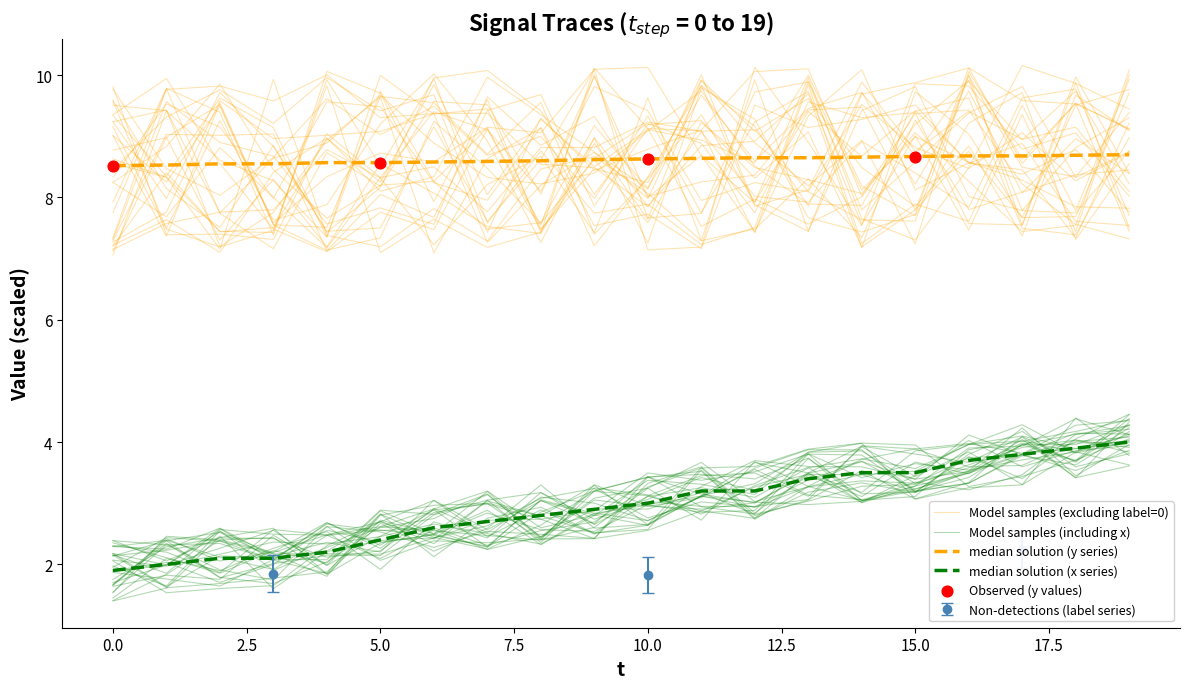

Is the value of x at 2.5 greater than the value of y at −2.5?

No